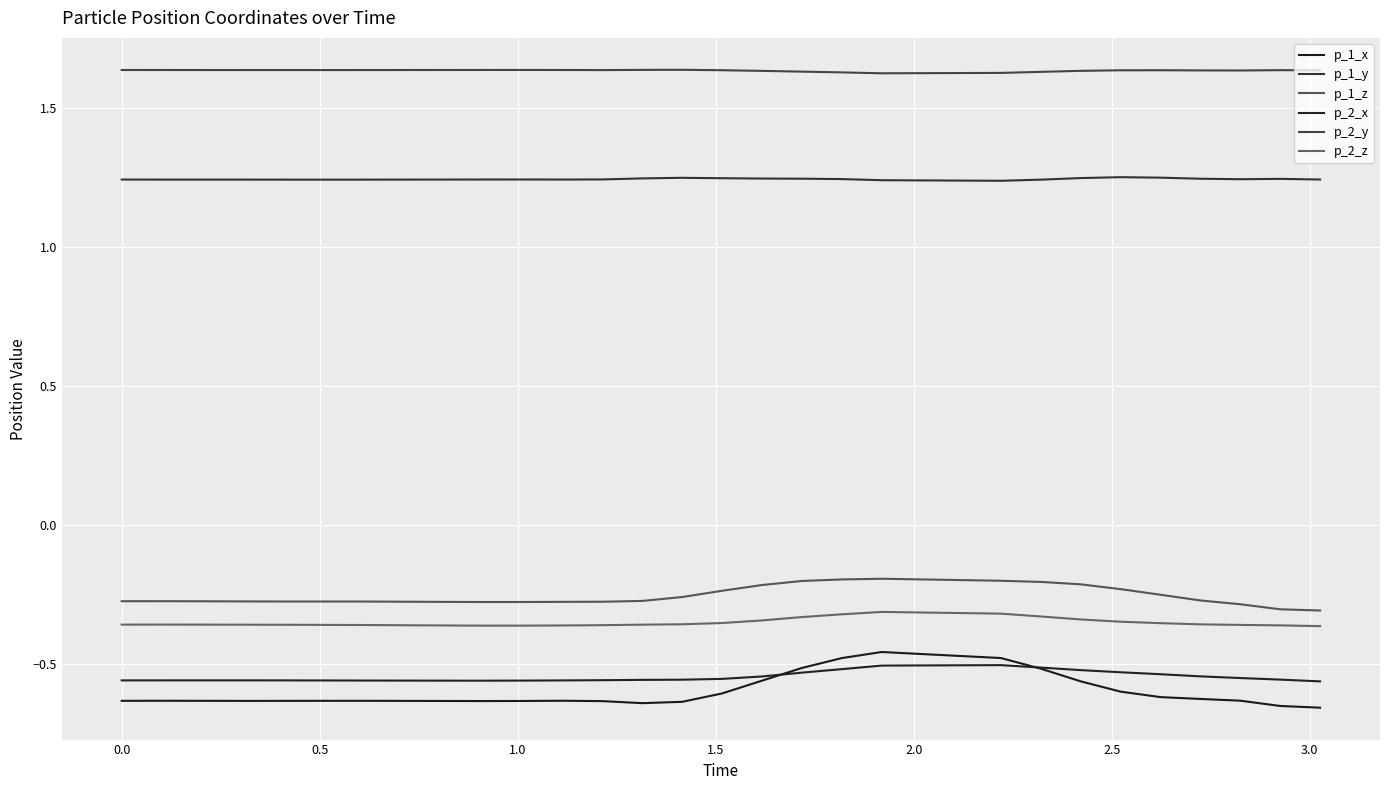

In p_1_z, how many points are higher than both neighbors (excluding endpoints)?

3